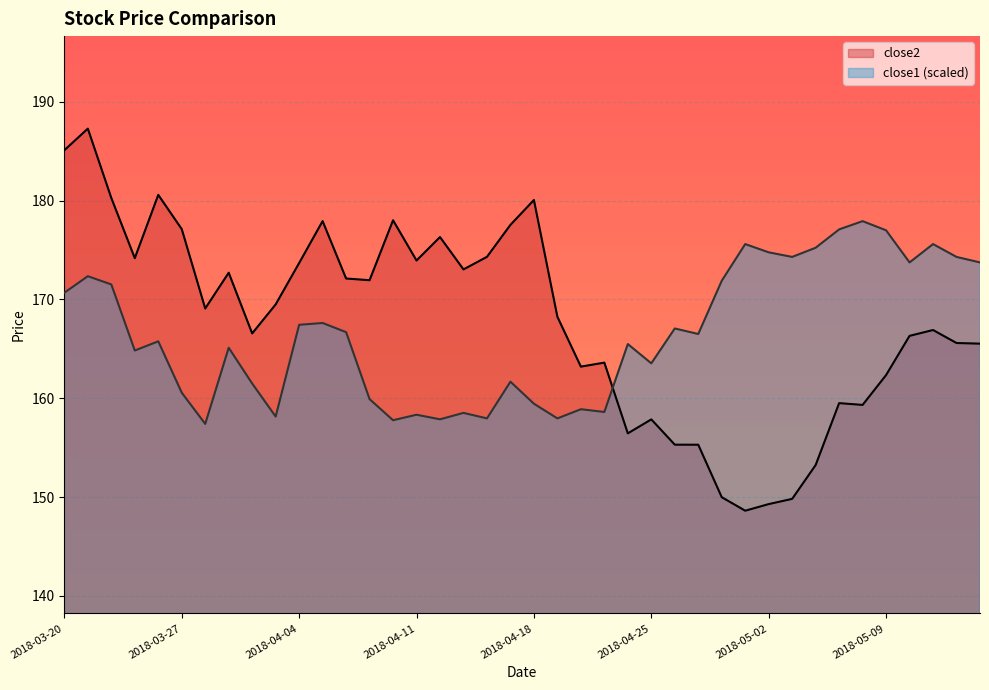

What is the smallest value displayed?

148.6